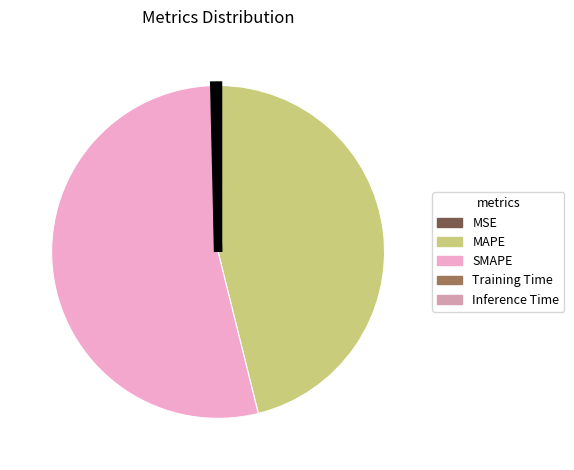

Which slice is the largest?

SMAPE